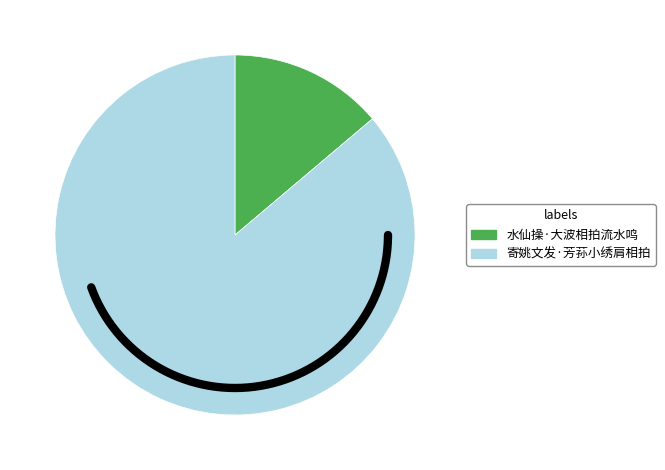

Is it true that 寄姚文发·芳荪小绣肩相拍 is 99% of the pie?

False